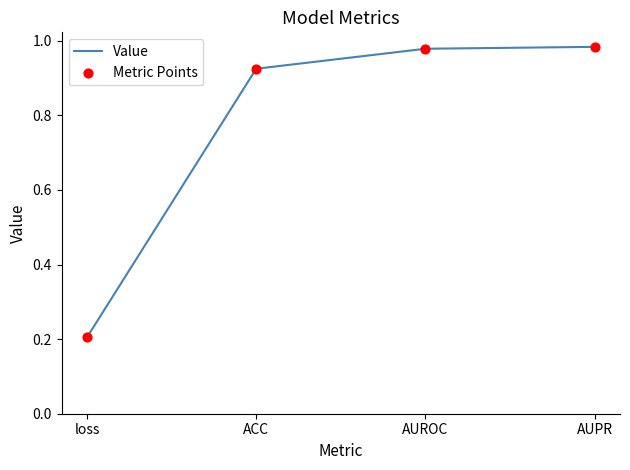

What is the sum of all values?

3.1